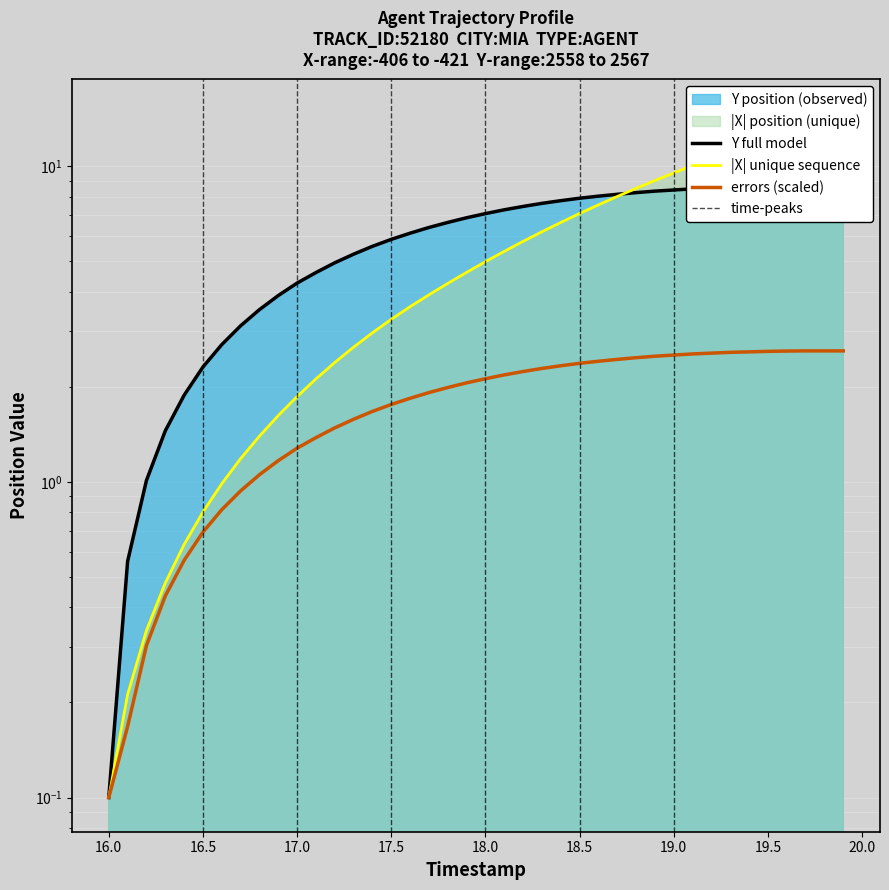

At how many categories does at least one series exceed 13?

3